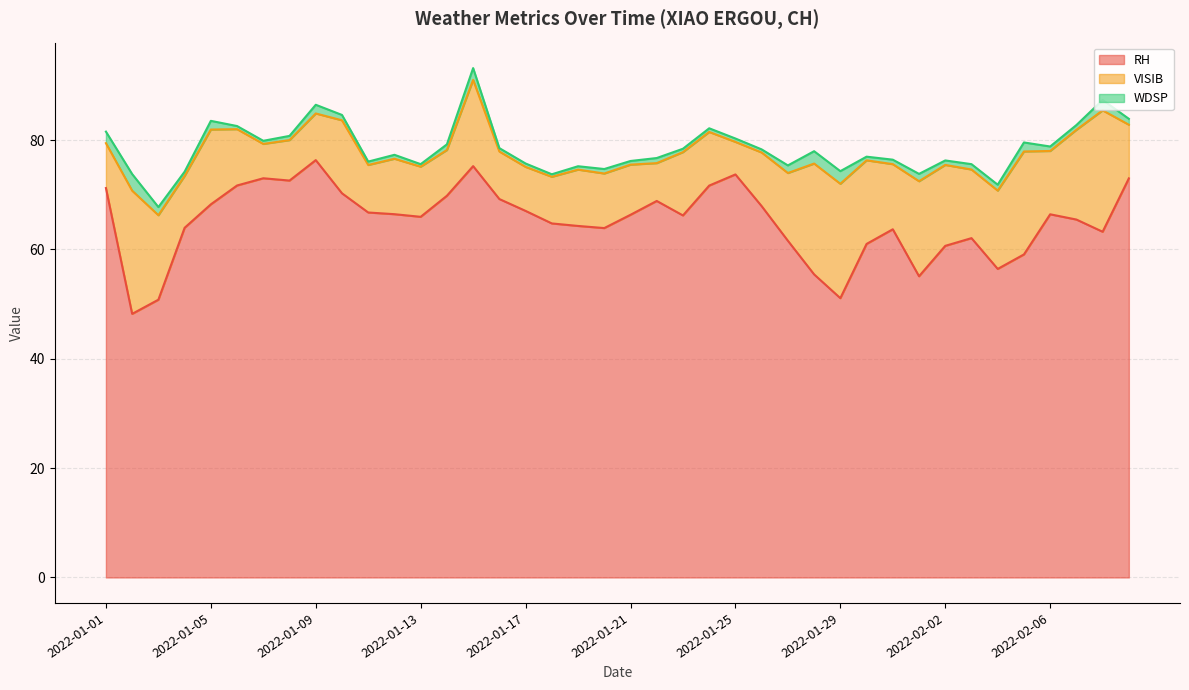

What position from the right is 2022-01-16?

25